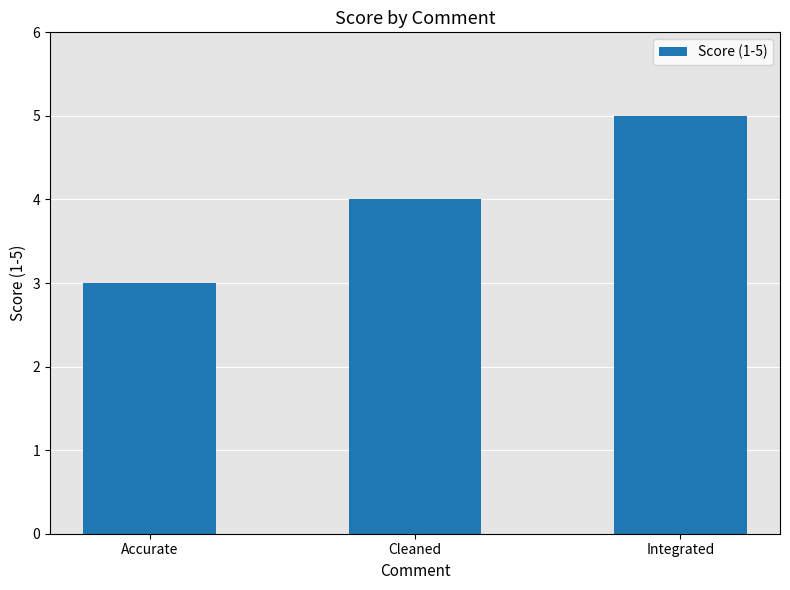

Count the number of categories in the chart.

3